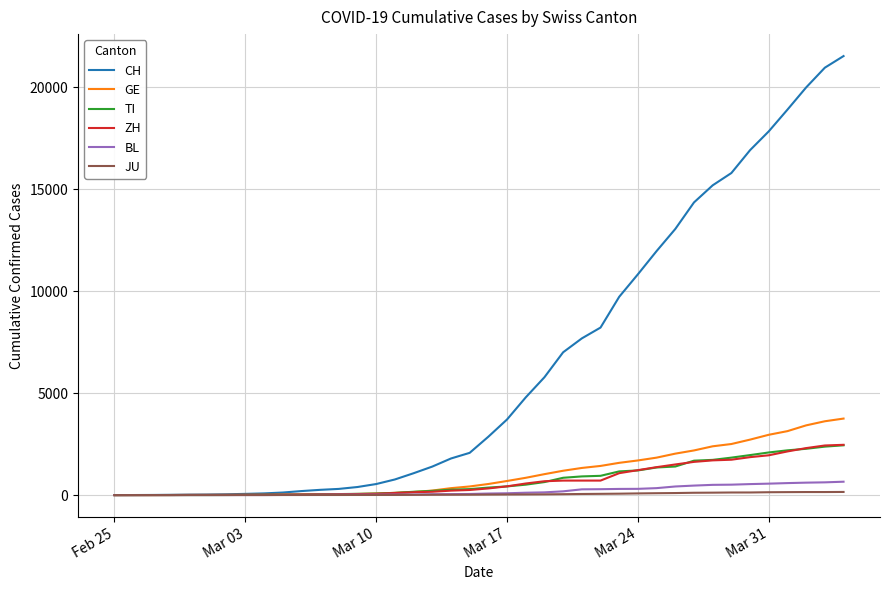

Which series has the largest total across all categories?

CH